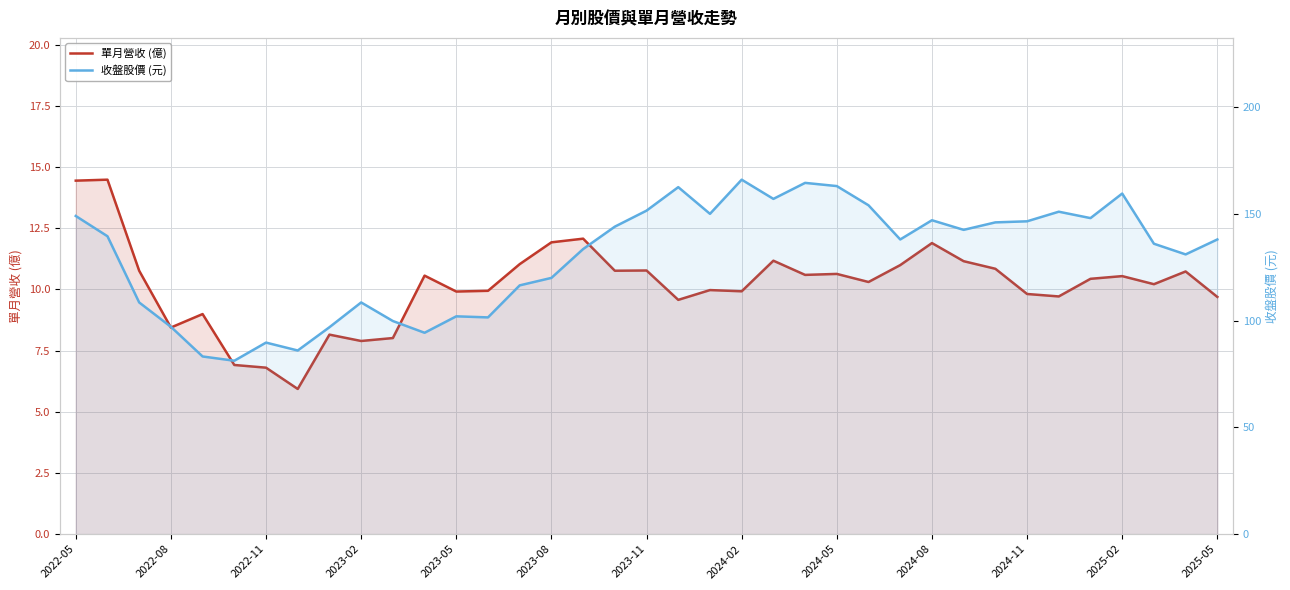

The value of 收盤股價 (元) at 14 is 177.8. True or false?

False